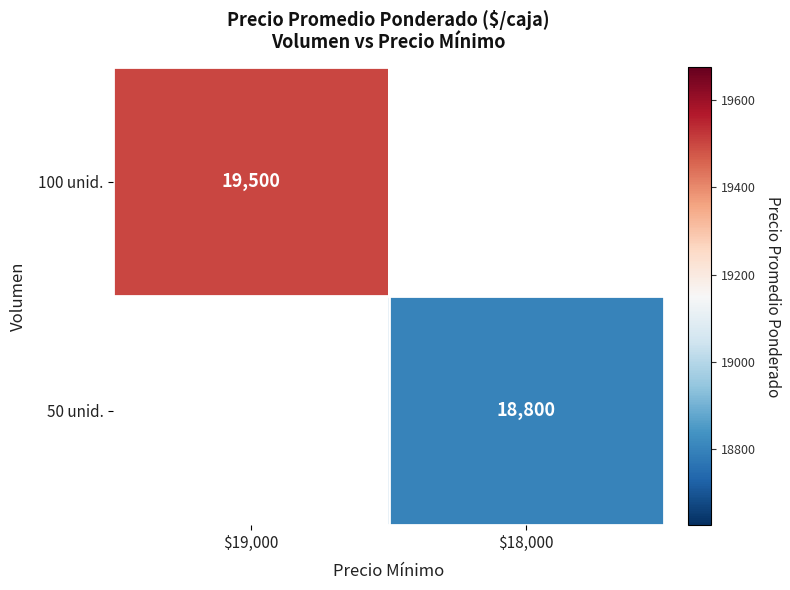

Is it true that 100 unid. equals 7830.0 at $19,000?

False